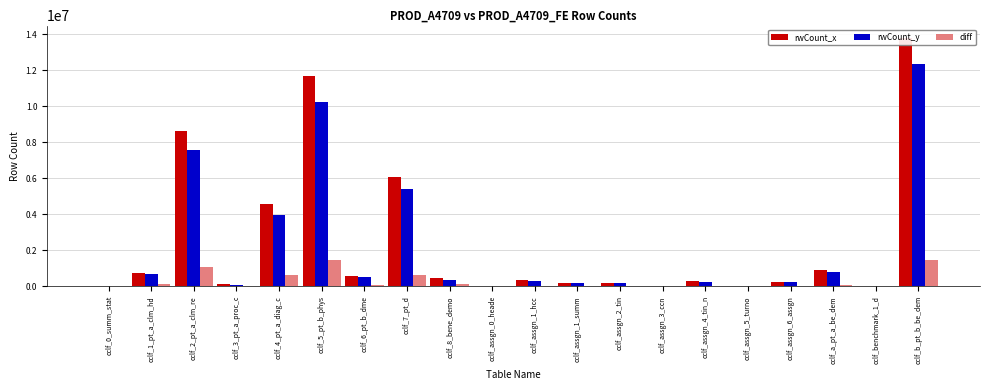

The rwCount_y series shows 12816 at cclf_assgn_5_turno. True or false?

True